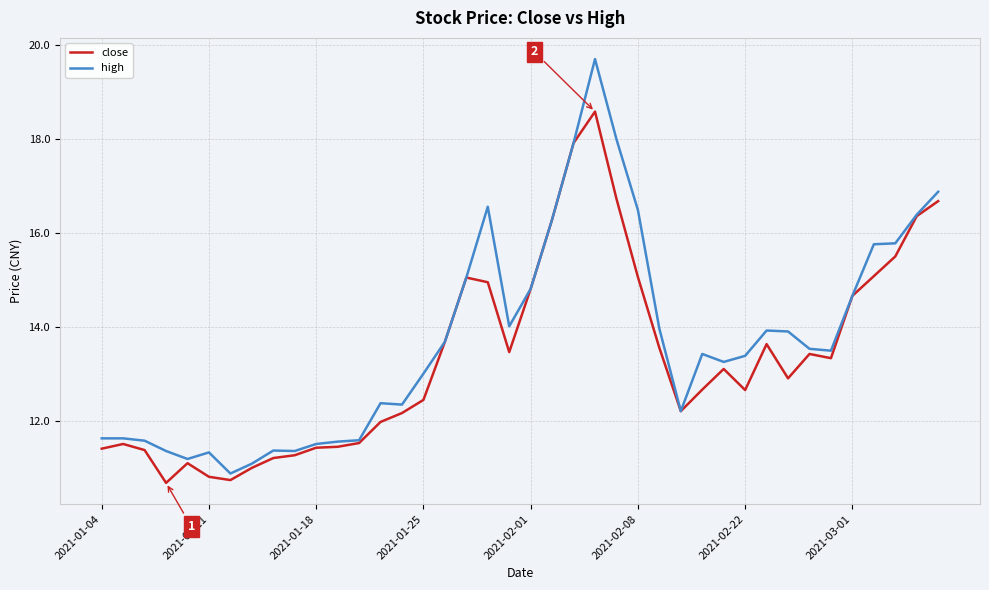

Which series has the largest range (max minus min)?

high